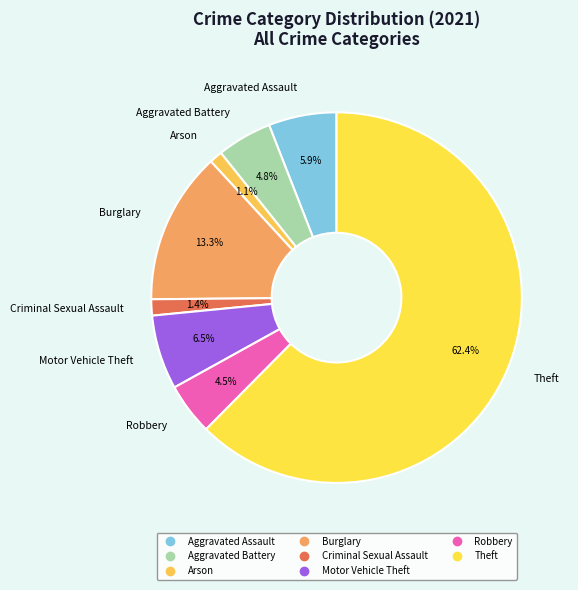

Is Theft the majority of the pie?

Yes